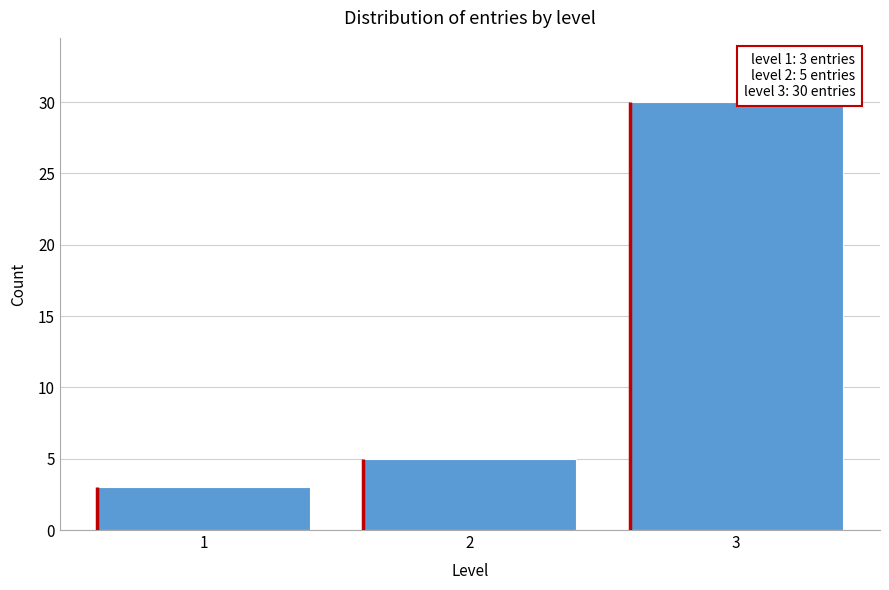

Reading right to left, extract all data points from this chart.

30	5	3